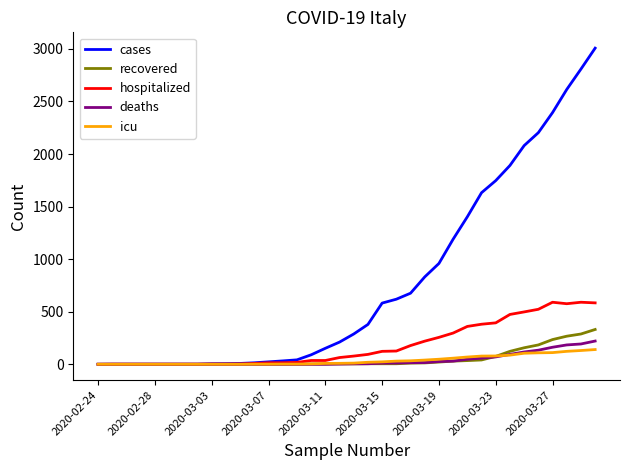

What is the highest value of the icu series?

140